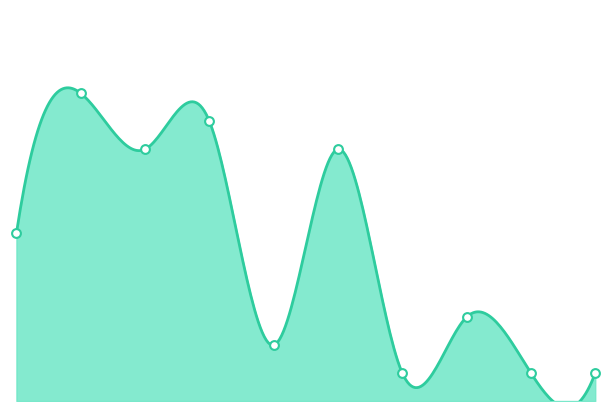

What is the change in value from 2018 to 2024?

-9